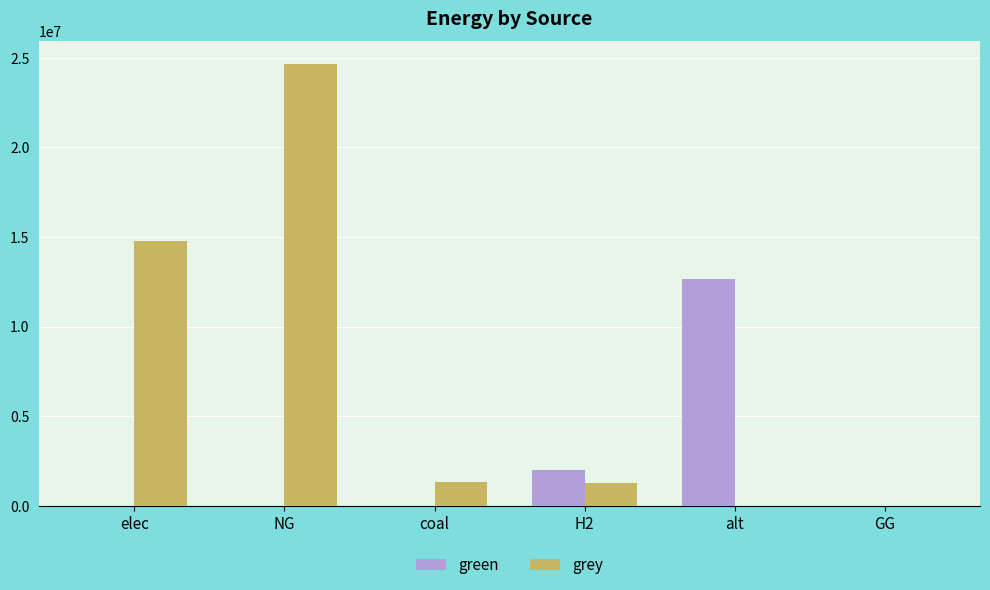

What is the maximum value shown in the chart?

24681521.3